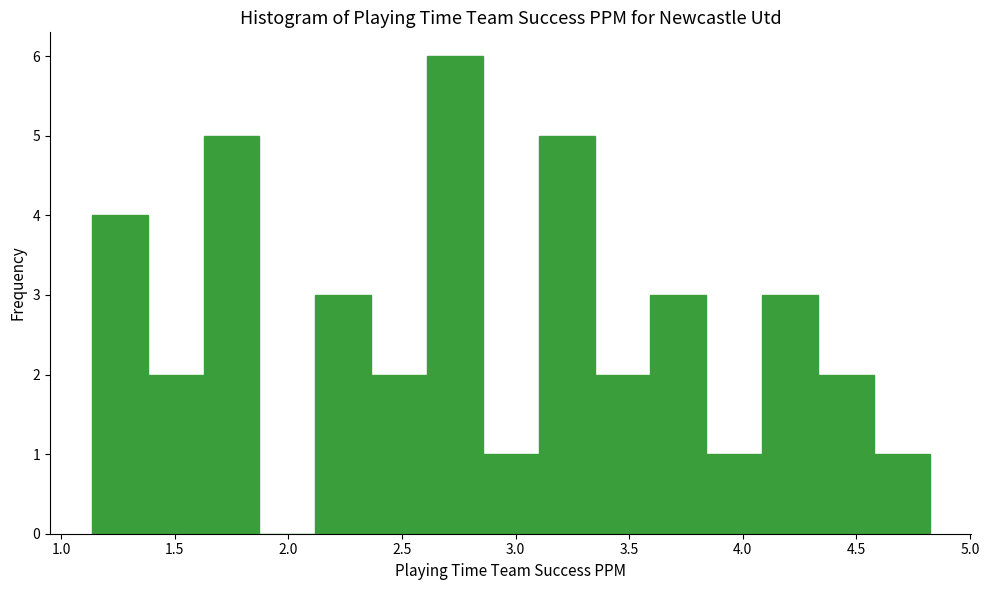

Reading left to right, list every bar in this chart as the range it spans on the x-axis followed by its height. Neither the bar edges nor the heights are printed on the chart, so give them approximately, as read against the axes.

1.15 to 1.40: 4
1.40 to 1.65: 2
1.65 to 1.85: 5
1.85 to 2.10: 0
2.10 to 2.35: 3
2.35 to 2.60: 2
2.60 to 2.85: 6
2.85 to 3.10: 1
3.10 to 3.35: 5
3.35 to 3.60: 2
3.60 to 3.85: 3
3.85 to 4.10: 1
4.10 to 4.35: 3
4.35 to 4.60: 2
4.60 to 4.80: 1